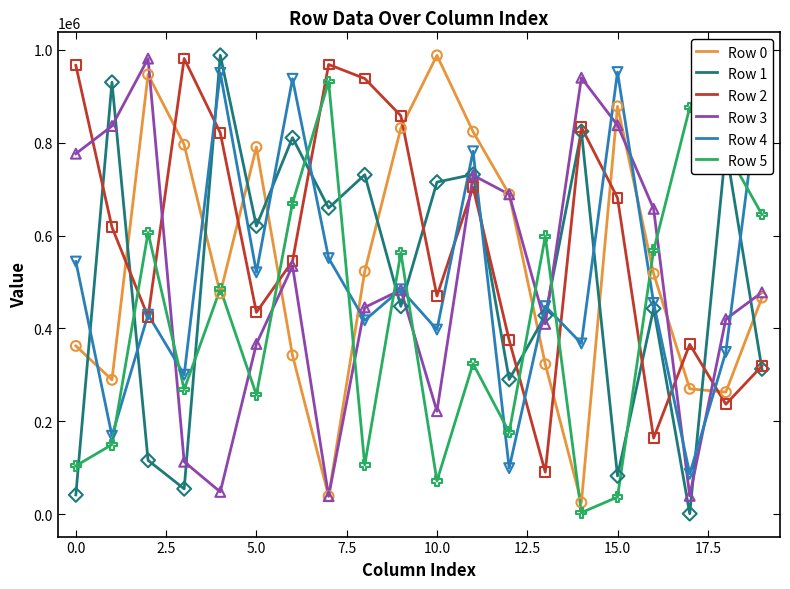

Which series has the largest total across all categories?

Row 2